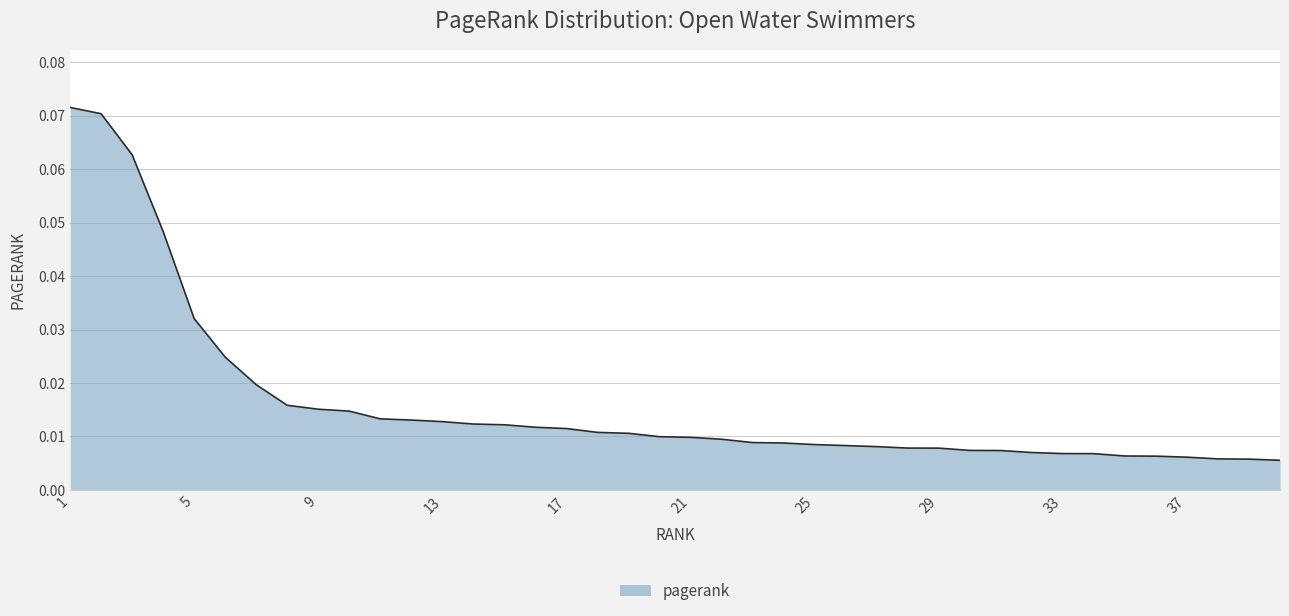

Reading right to left, extract all data points from this chart.

0.0	0.0	0.0	0.0	0.0	0.0	0.0	0.0	0.0	0.0	0.0	0.0	0.0	0.0	0.0	0.0	0.0	0.0	0.0	0.0	0.0	0.0	0.0	0.0	0.0	0.0	0.0	0.0	0.0	0.0	0.0	0.0	0.0	0.0	0.0	0.0	0.0	0.1	0.1	0.1